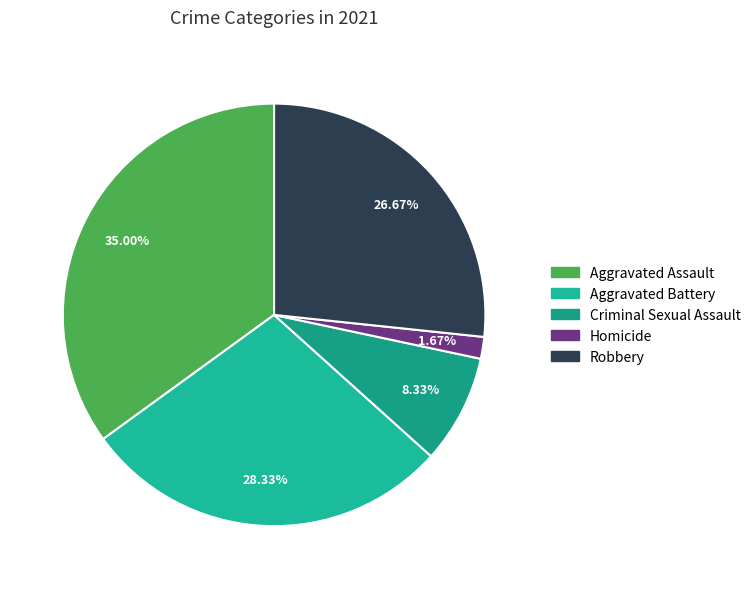

What percentage is NOT represented by Aggravated Assault?

65.0%